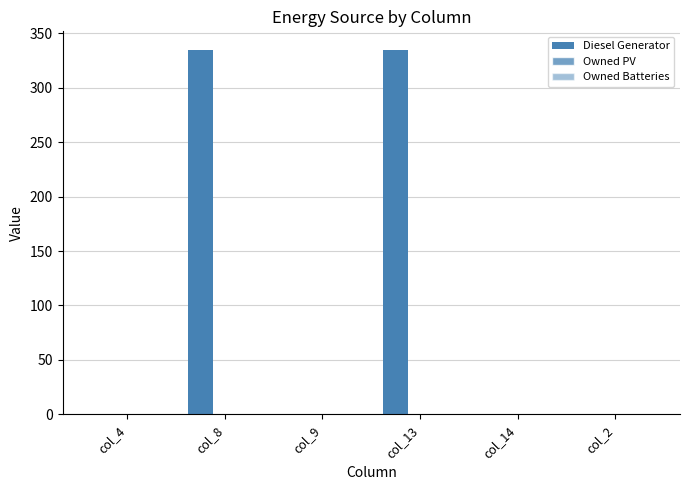

Count the number of values greater than 0.

2